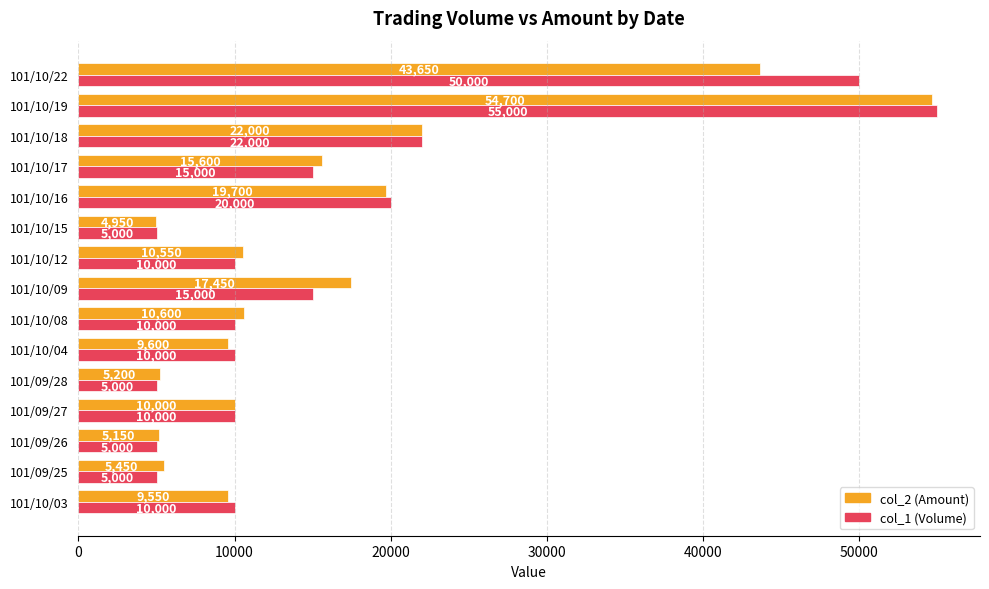

What value does the col_1 (Volume) series have at 101/10/17?

15000